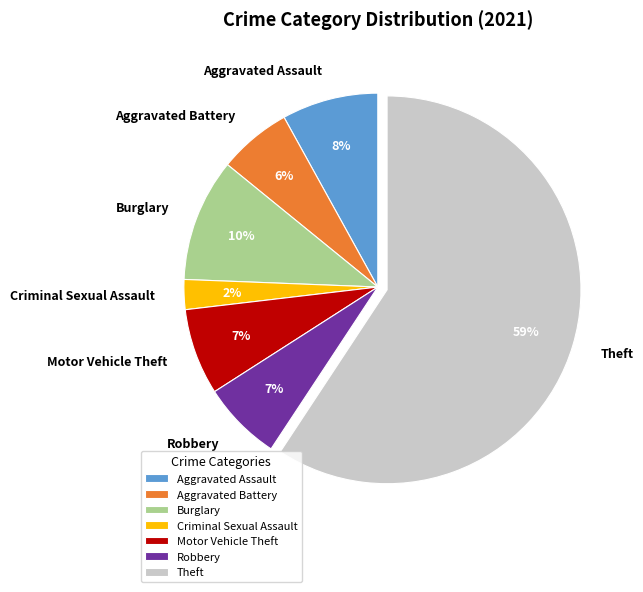

Is it true that Theft is 59% of the pie?

True